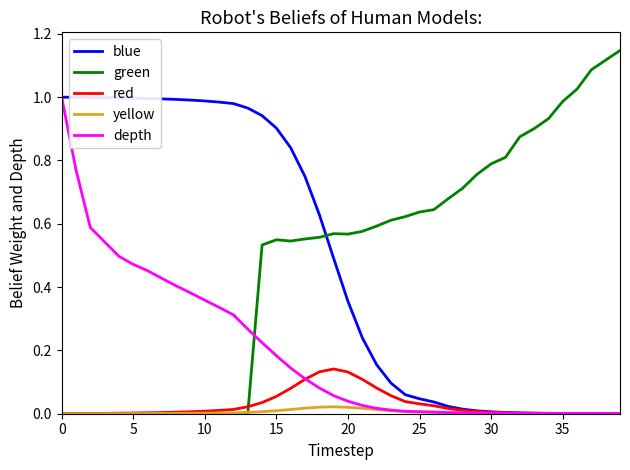

Which series ends up on top after the final intersection of blue and green?

green